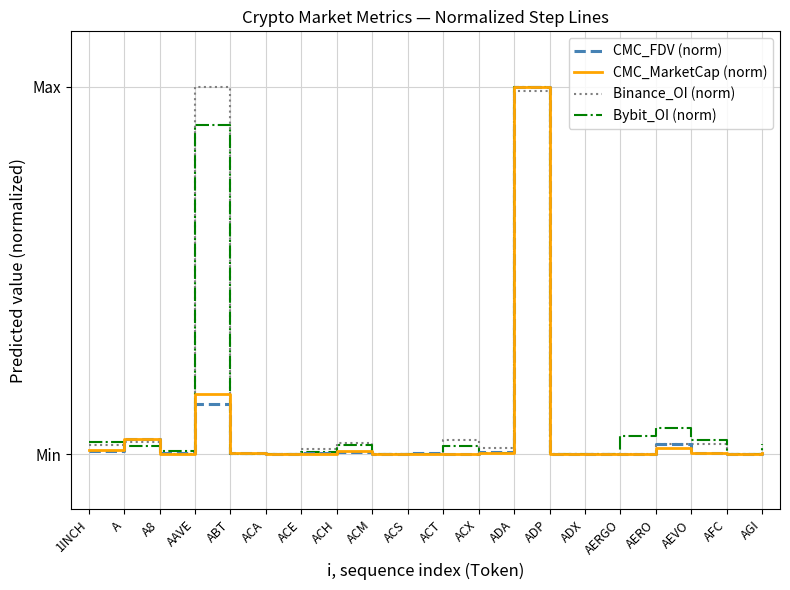

Reading left to right, what are all the values shown in this chart?

CMC_FDV (norm): 0.0	0.0	0.0	0.1	0.0	0.0	0.0	0.0	0.0	0.0	0.0	0.0	1.0	0.0	0.0	0.0	0.0	0.0	0.0	0.0
CMC_MarketCap (norm): 0.0	0.0	0.0	0.2	0.0	0.0	0.0	0.0	0.0	0.0	0.0	0.0	1.0	0.0	0.0	0.0	0.0	0.0	0.0	0.0
Binance_OI (norm): 0.0	0.0	0.0	1.0	0.0	0.0	0.0	0.0	0.0	0.0	0.0	0.0	1.0	0.0	0.0	0.0	0.0	0.0	0.0	0.0
Bybit_OI (norm): 0.0	0.0	0.0	0.9	0.0	0.0	0.0	0.0	0.0	0.0	0.0	0.0	1.0	0.0	0.0	0.1	0.1	0.0	0.0	0.0